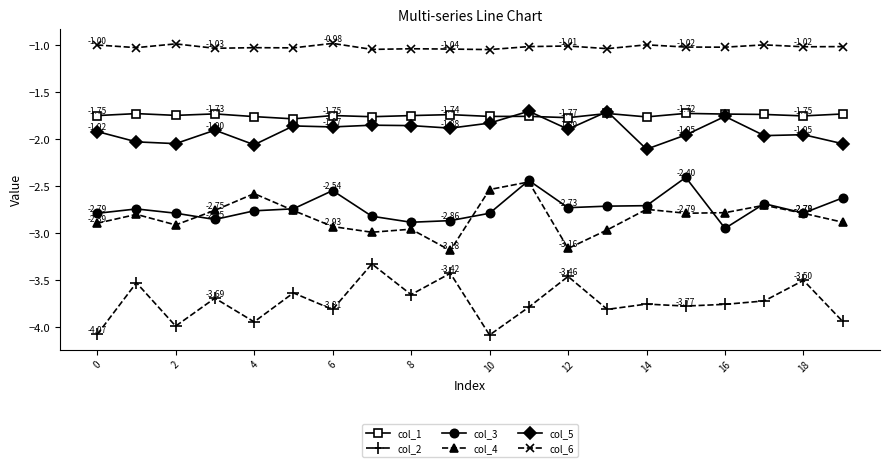

Which series has the largest total across all categories?

col_6